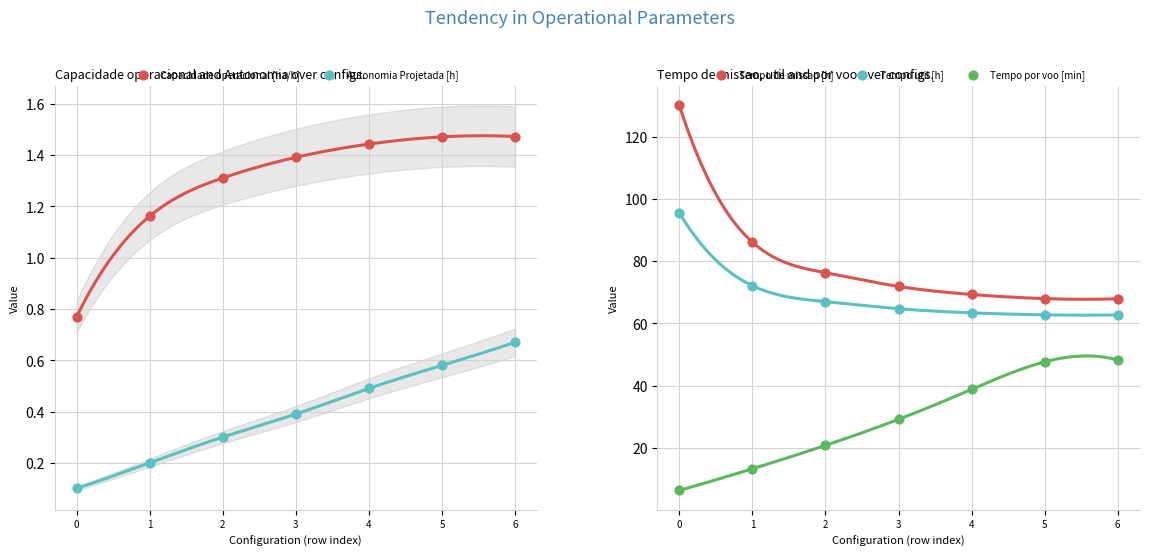

Which series reaches the maximum Y coordinate?

Tempo de missao [h]